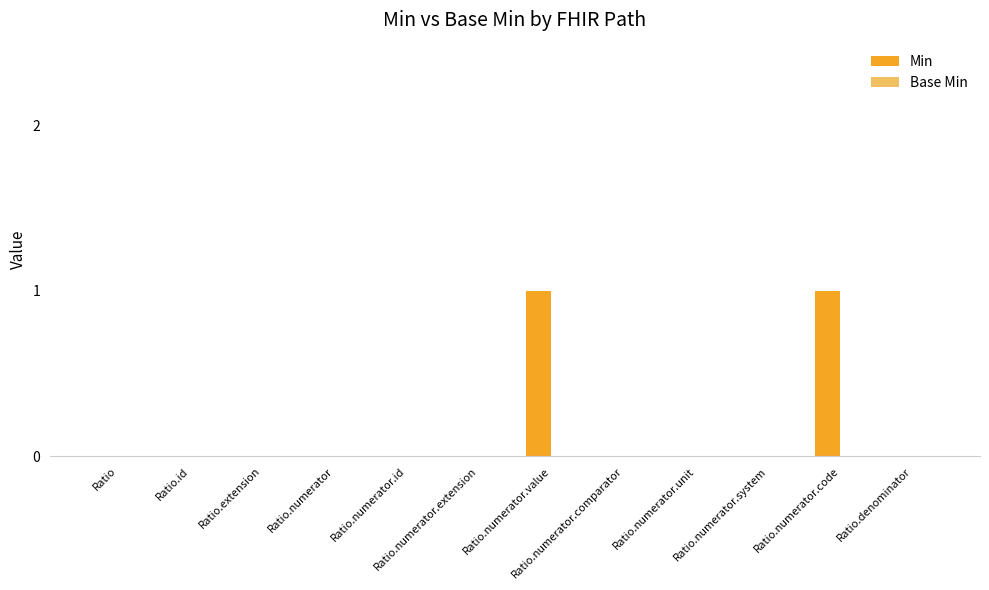

The value at Ratio.numerator.code is 1. True or false?

True